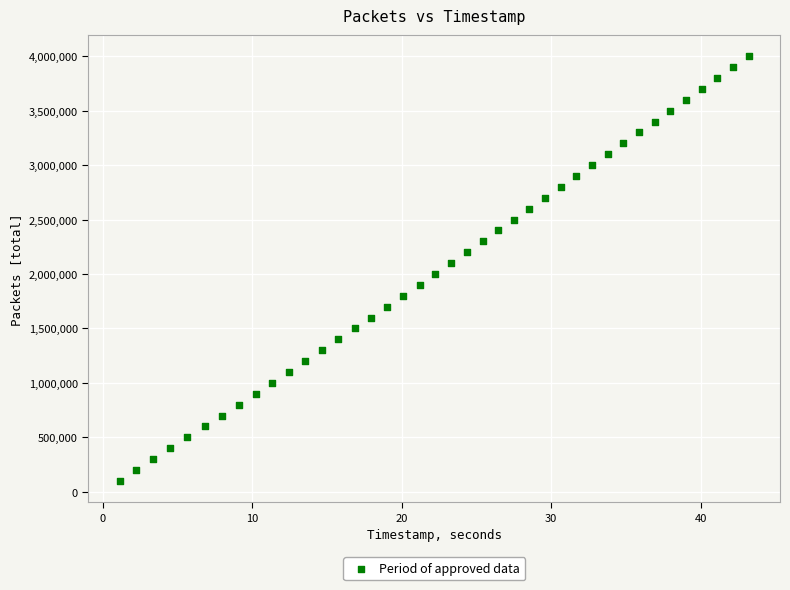

What is the range of Y values (max minus min)?

3900000